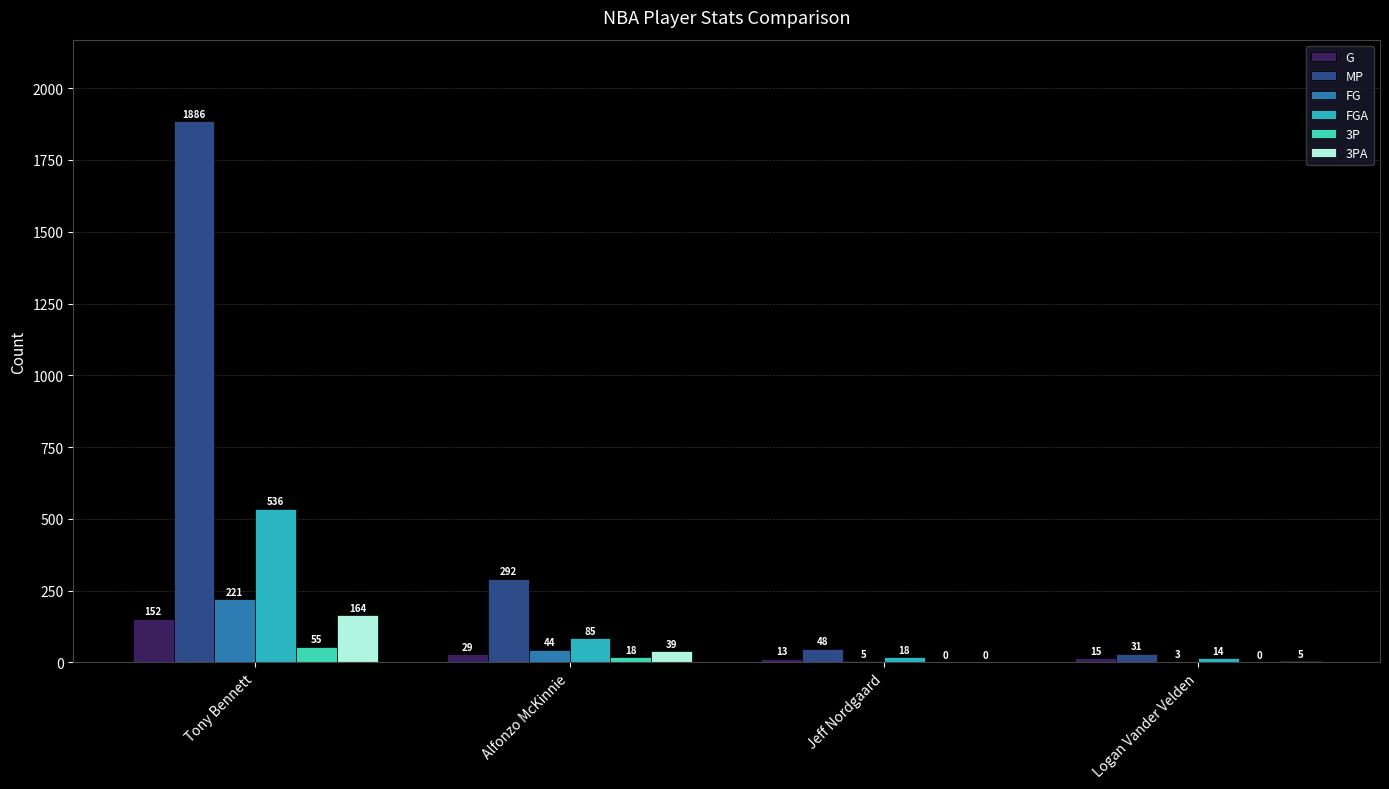

How many categories are shown in the chart?

4